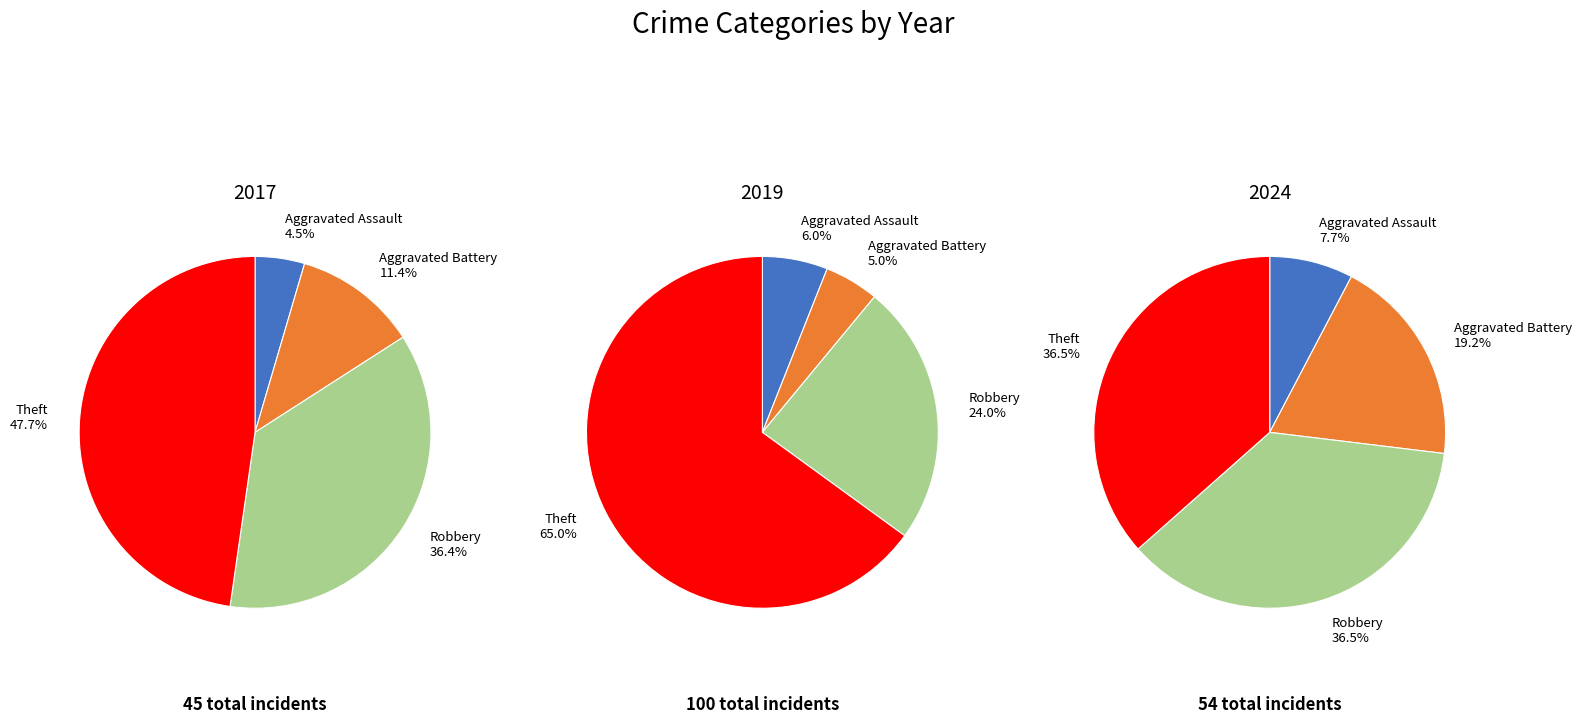

Between values_2019 and values_2017, which is larger?

values_2019